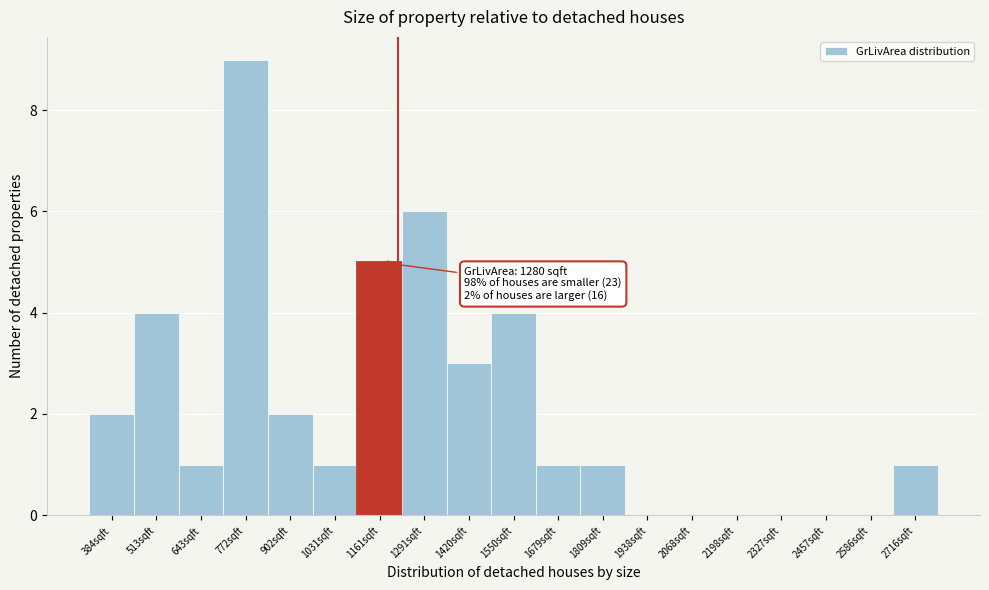

Reading left to right, extract all data points from this chart.

384sqft=2	513sqft=4	643sqft=1	772sqft=9	902sqft=2	1031sqft=1	1161sqft=5	1291sqft=6	1420sqft=3	1550sqft=4	1679sqft=1	1809sqft=1	1938sqft=0	2068sqft=0	2198sqft=0	2327sqft=0	2457sqft=0	2586sqft=0	2716sqft=1